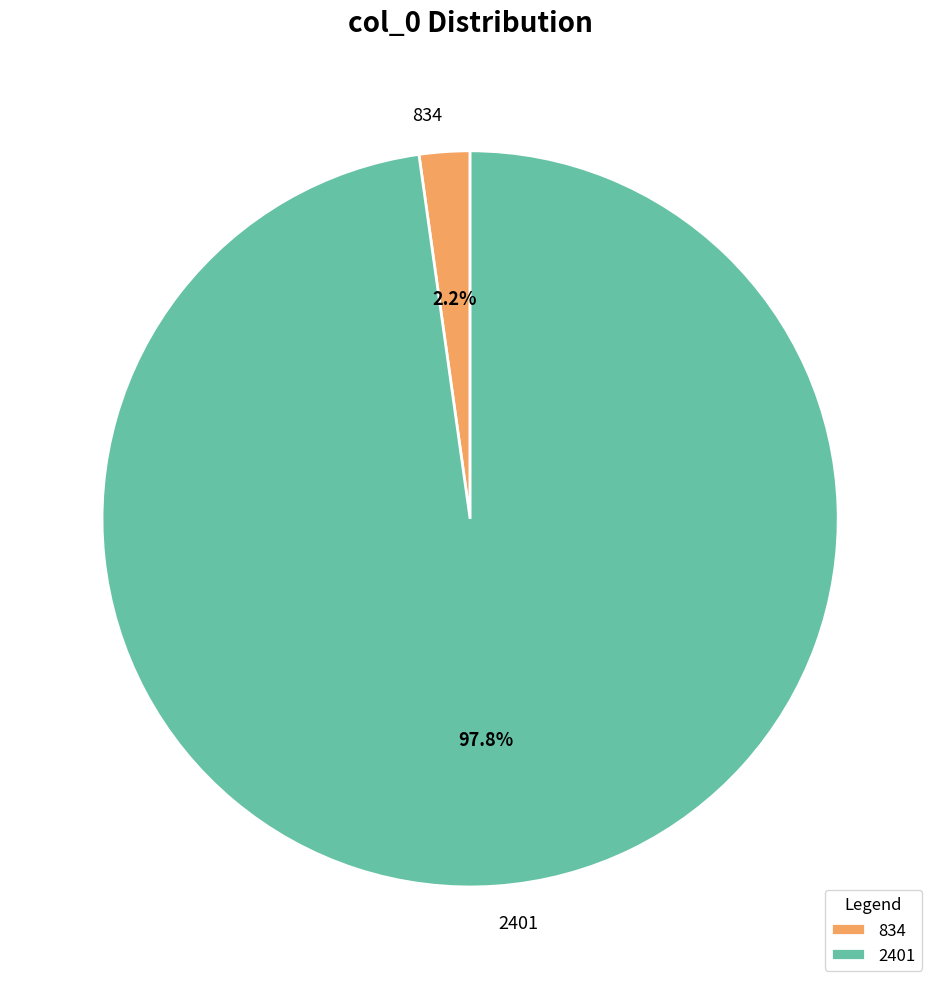

Count the number of slices in the pie.

2